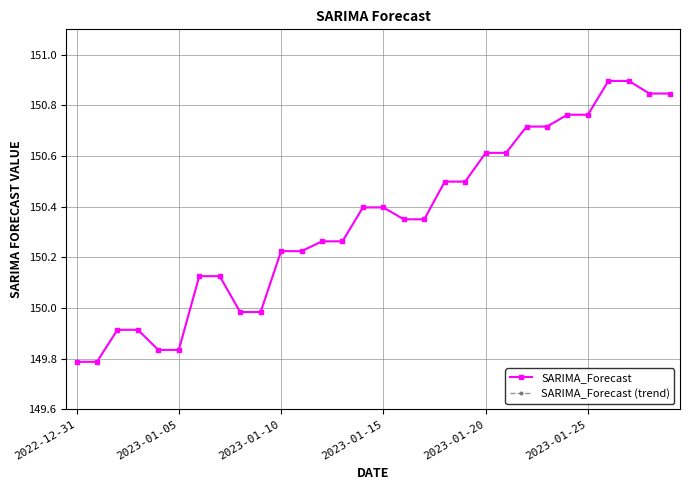

What is the value of the SARIMA_Forecast (trend) point at the 3rd from the left?

149.9